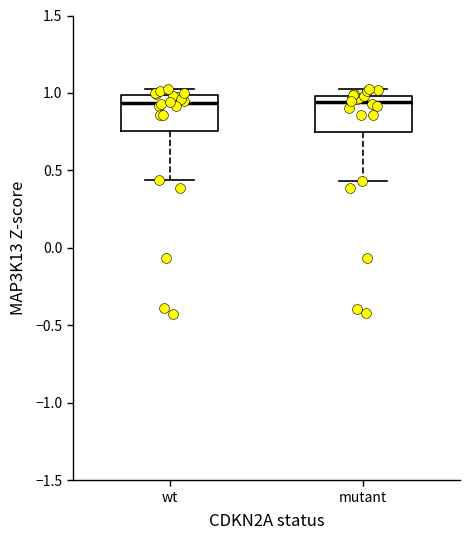

Reading left to right, read every box against the y-axis: the position of its median line, the range the box covers, and the ends of its whiskers. The values are not printed on the chart, so give them approximately, as read against the axis.

wt: median 0.95, box 0.75 to 1.00, whiskers 0.45 to 1.00 (just above the box's upper edge)
mutant: median 0.95, box 0.75 to 1.00, whiskers 0.45 to 1.00 (just above the box's upper edge)